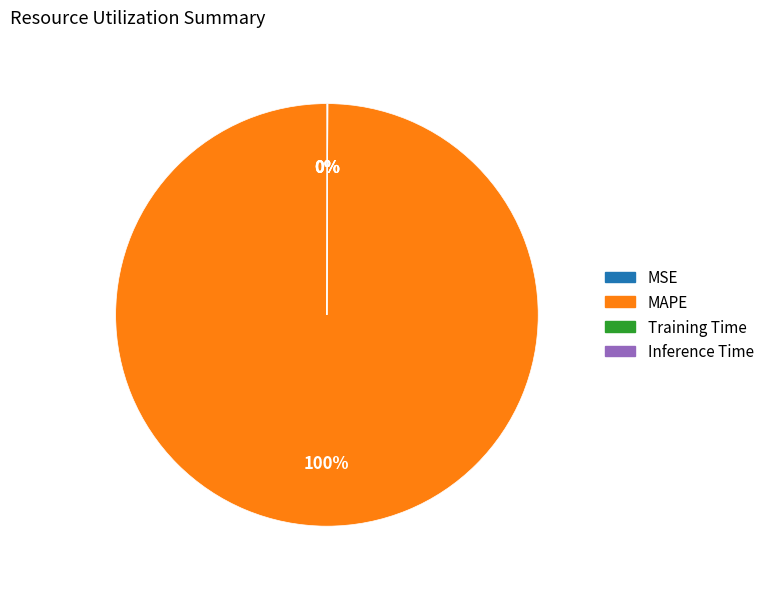

The MAPE slice represents 100% of the pie. True or false?

True